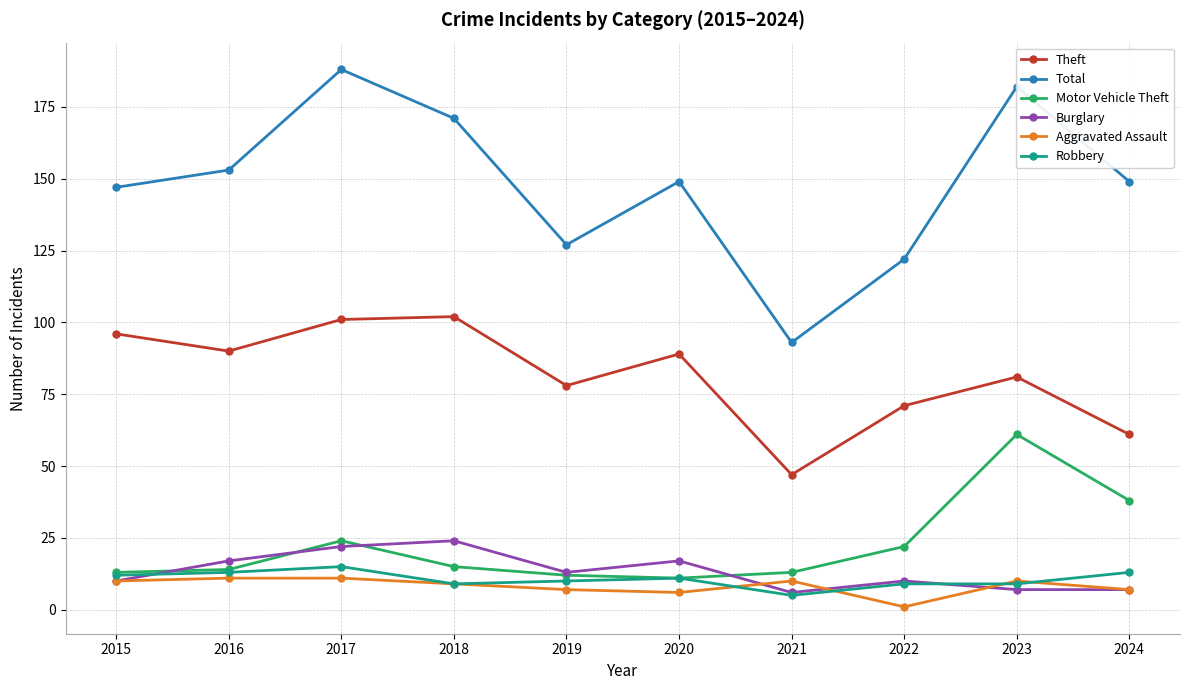

Is the value of Robbery at 2018 greater than the value of Aggravated Assault at 2017?

No